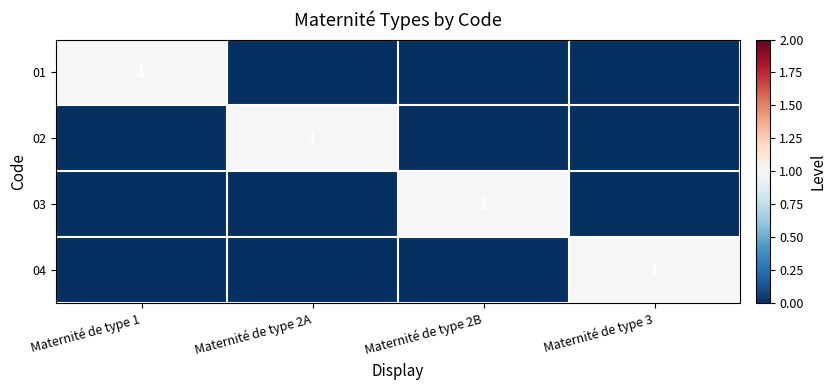

The 03 series shows 1 at Maternité de type 2B. True or false?

True